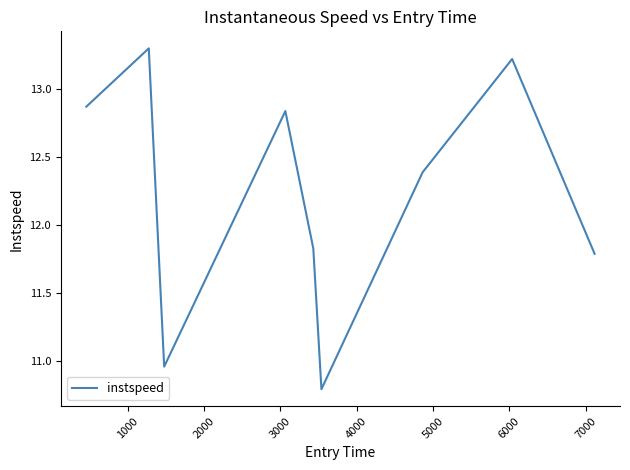

What is the smallest value displayed?

10.8